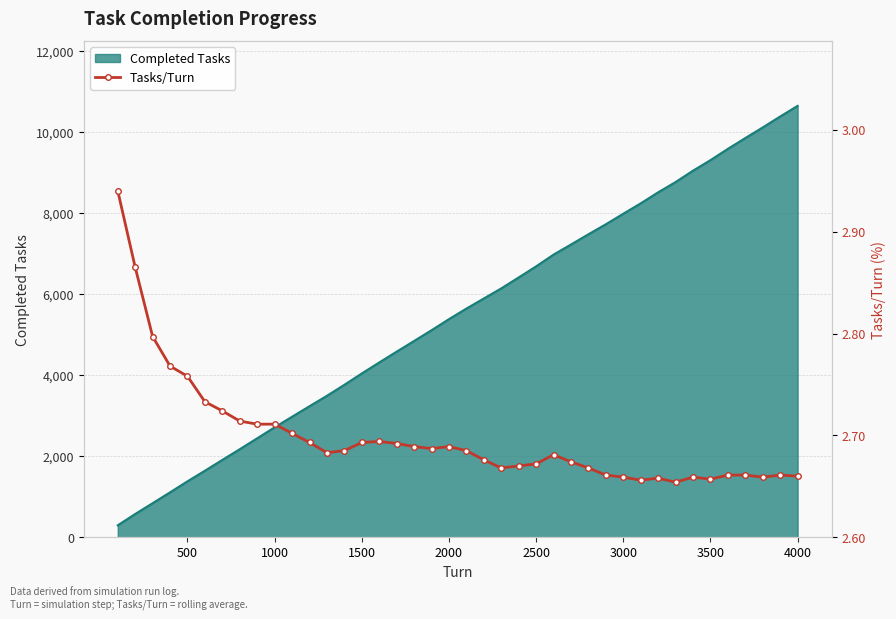

What is the highest value of the Completed Tasks series?

10638